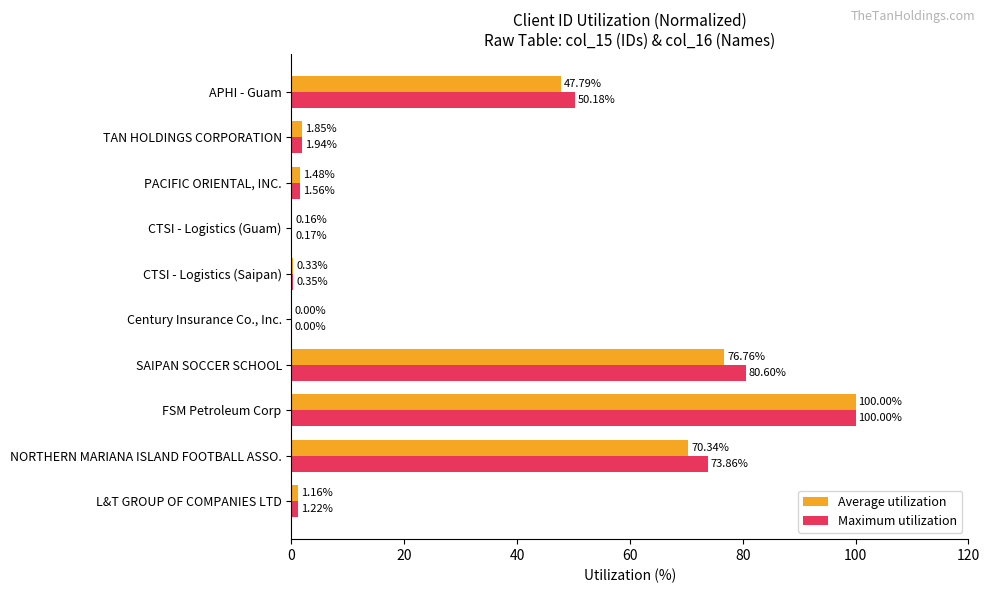

Between L&T GROUP OF COMPANIES LTD and Century Insurance Co., Inc., which series saw the biggest shift?

Maximum utilization